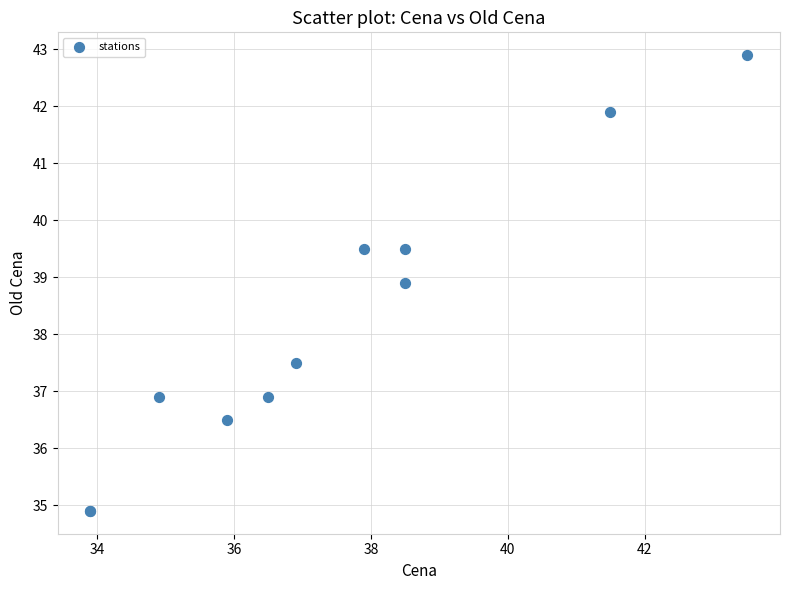

What Y value in the scatter plot is closest to 38?

37.5